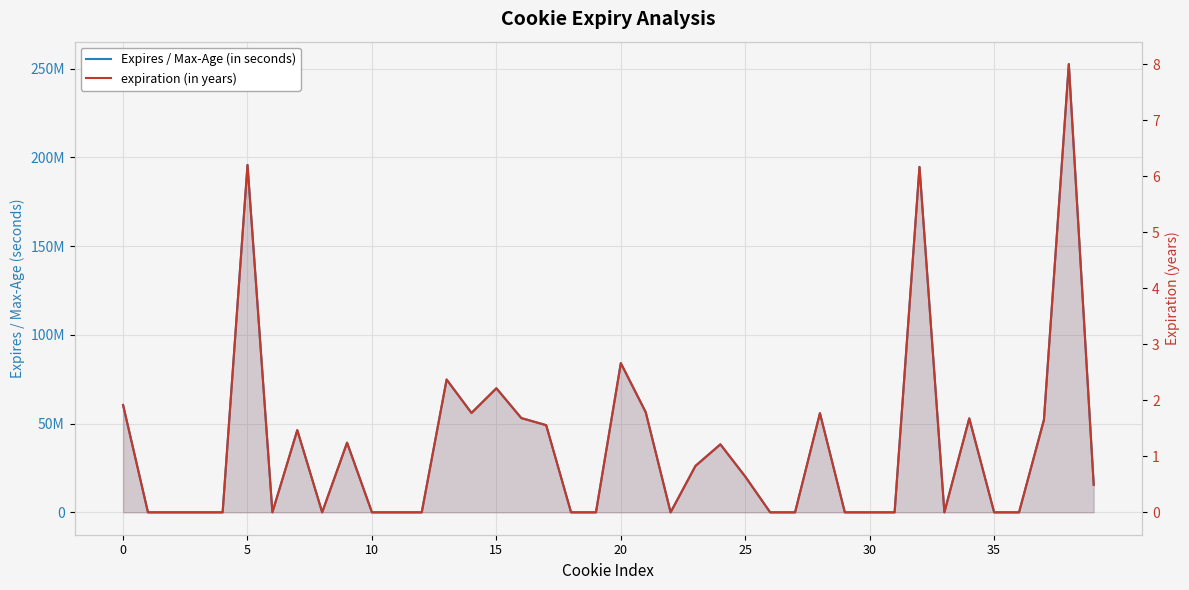

At which category is the sum across all series the highest?

38